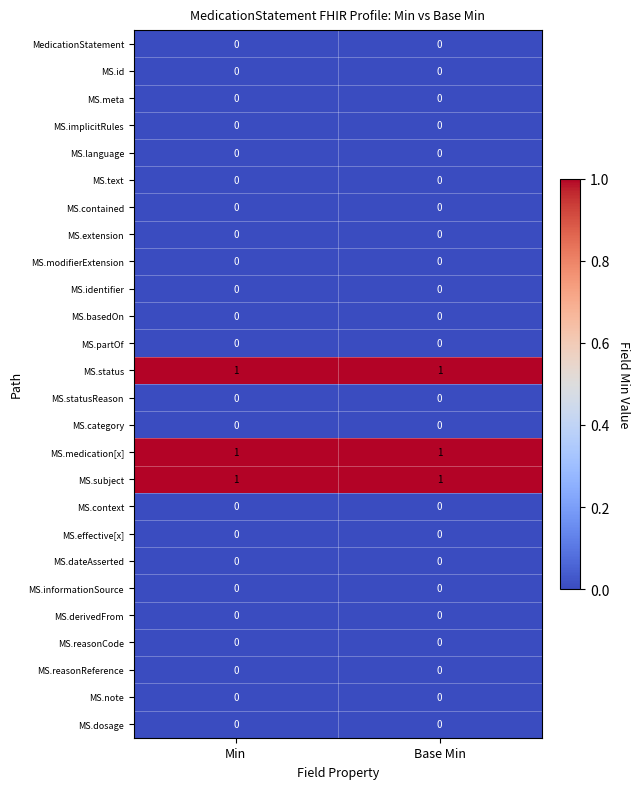

What is the total value across all series at Min?

3